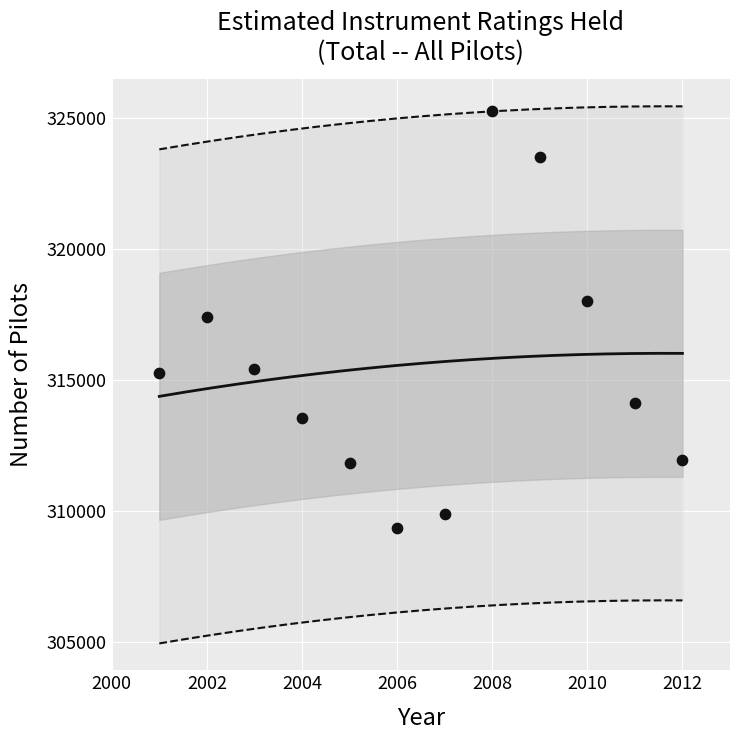

What is the range of X values (max minus min)?

11